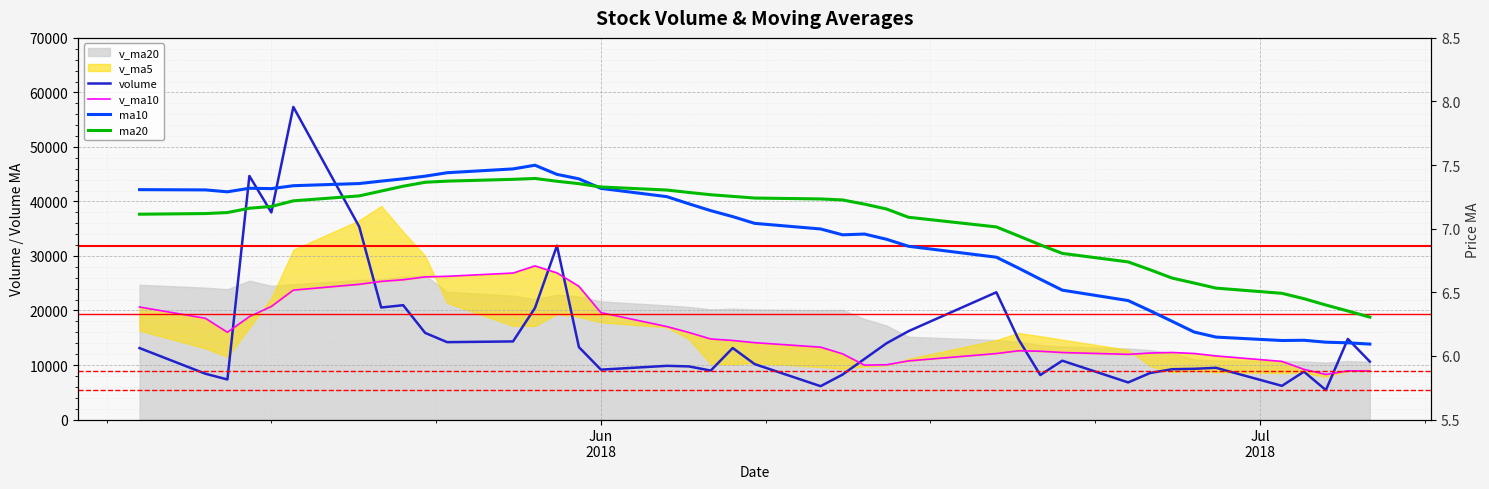

What is the highest value of the volume series?

57337.2